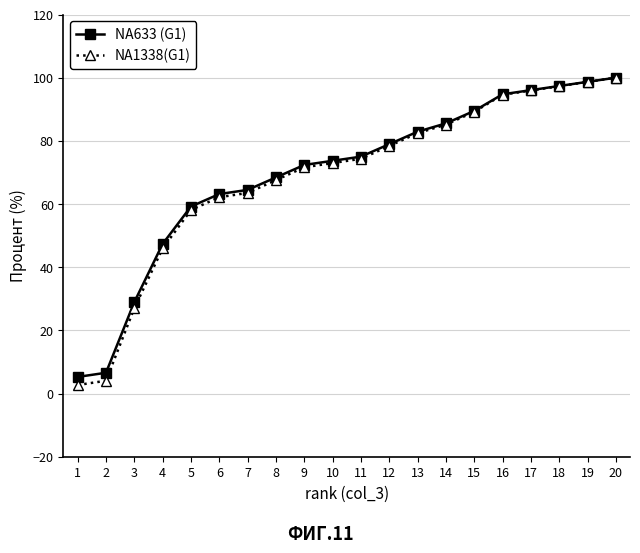

Does the chart have visible grid lines?

Yes